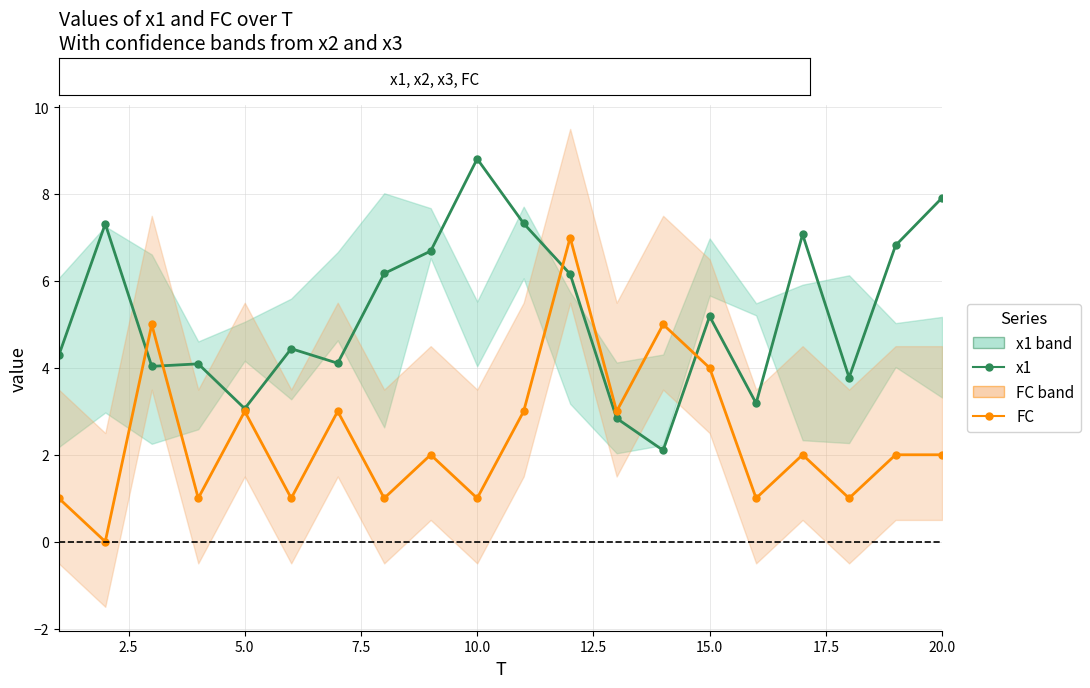

How many times do FC and x1 cross each other?

4